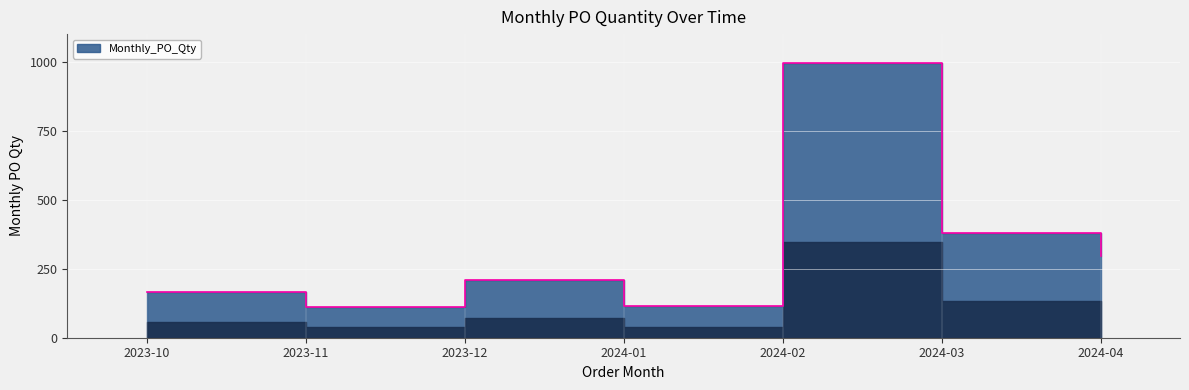

What is the difference between the values at 2024-03 and 2023-12?

172